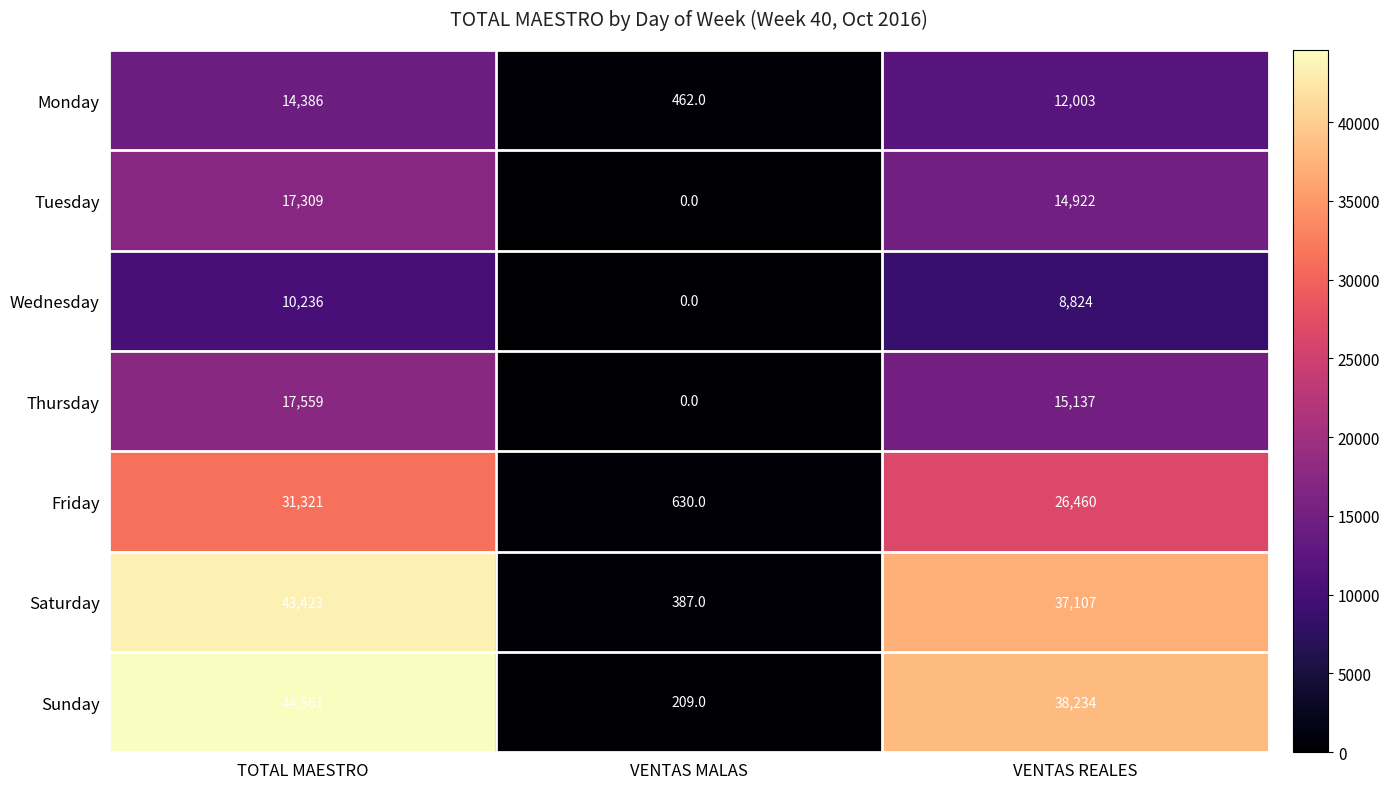

Is it true that Sunday equals 44561 at TOTAL MAESTRO?

True